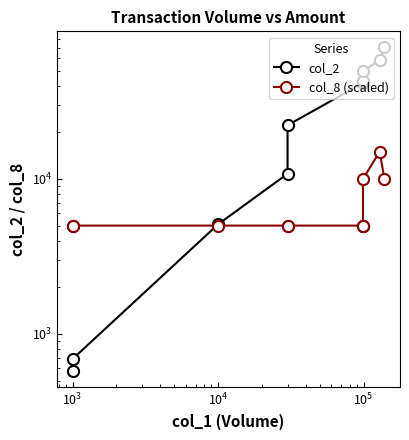

True or false: col_2 has more than 1 interior local peaks.

False